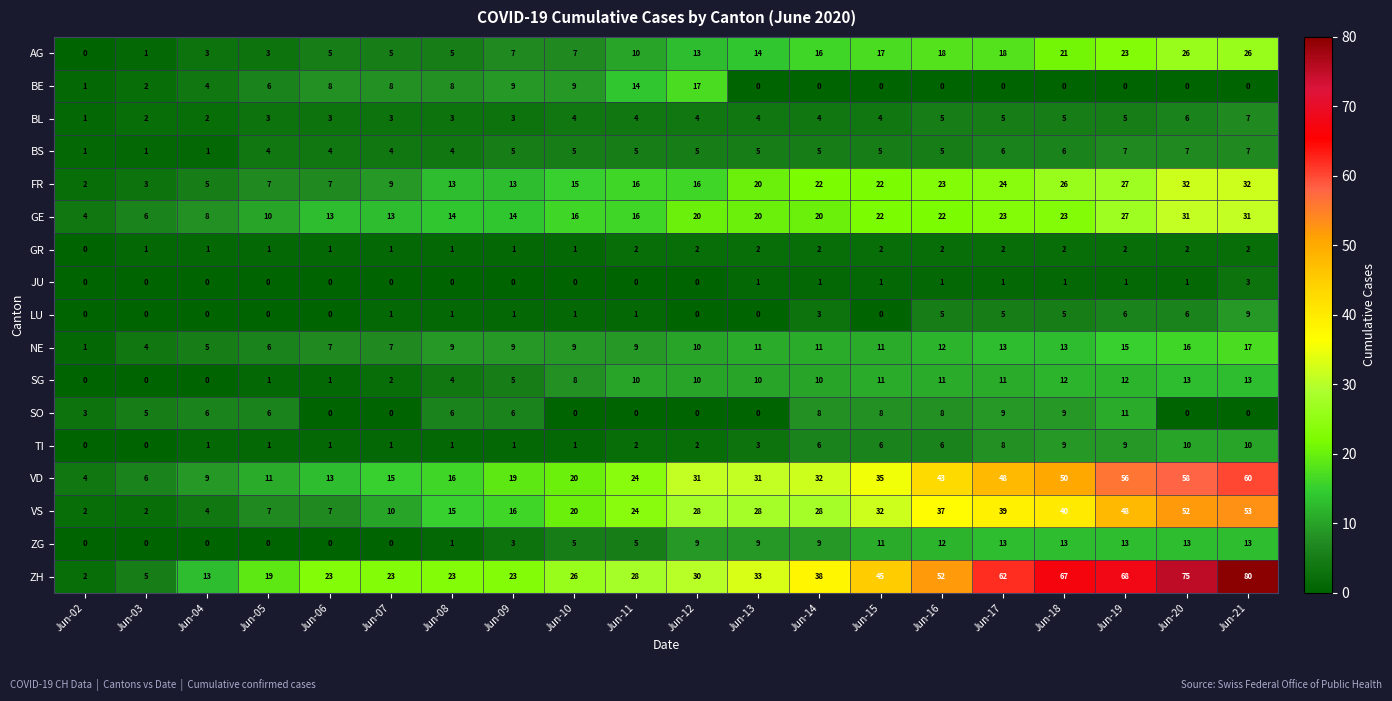

What is the sum of all GE values?

353